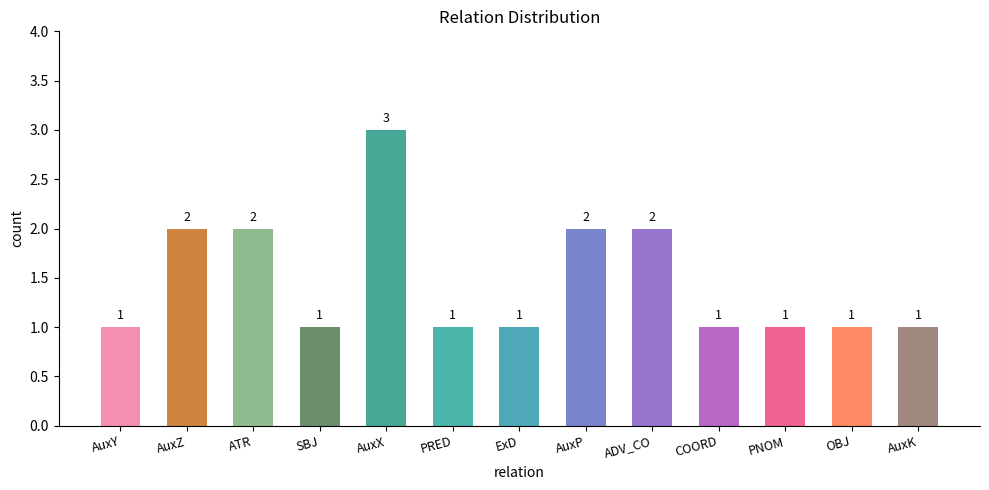

Reading left to right, list all the values displayed in this chart.

1	2	2	1	3	1	1	2	2	1	1	1	1